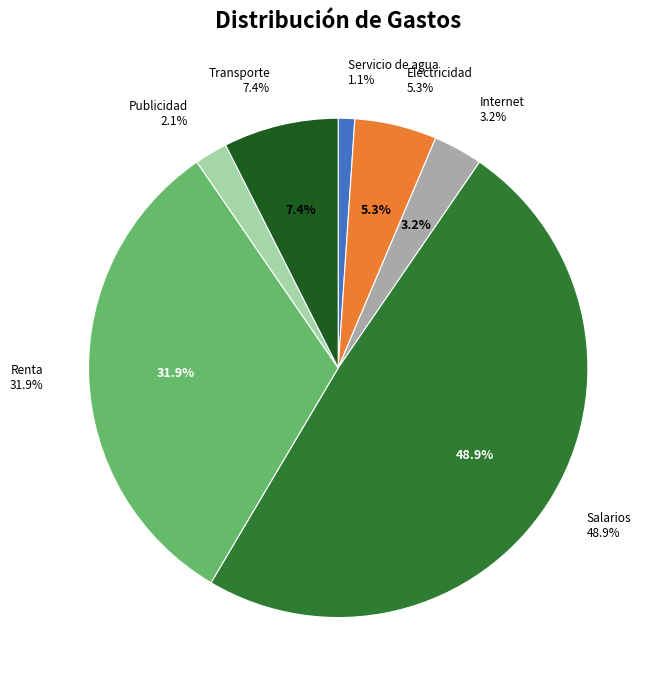

Count the number of slices in the pie.

7